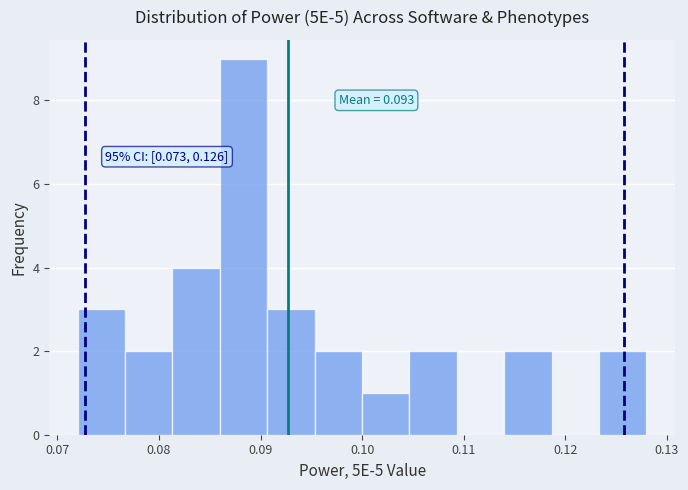

Over which range of the x-axis is the bar tallest?

0.086 to 0.091